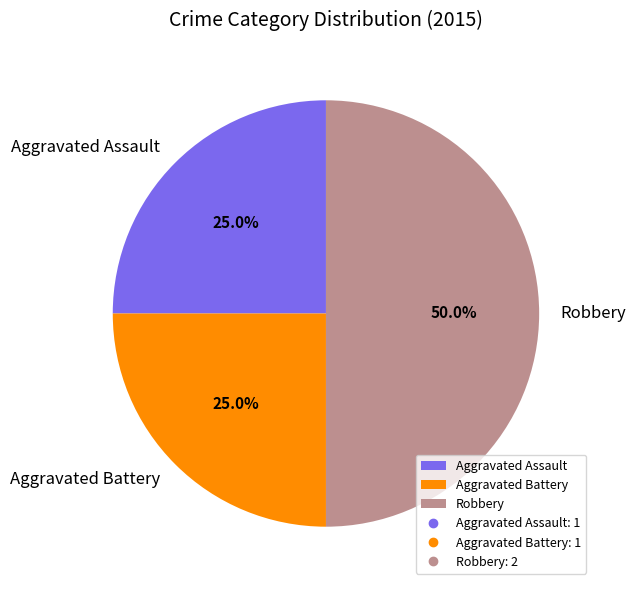

Which category has the biggest portion of the pie?

Robbery